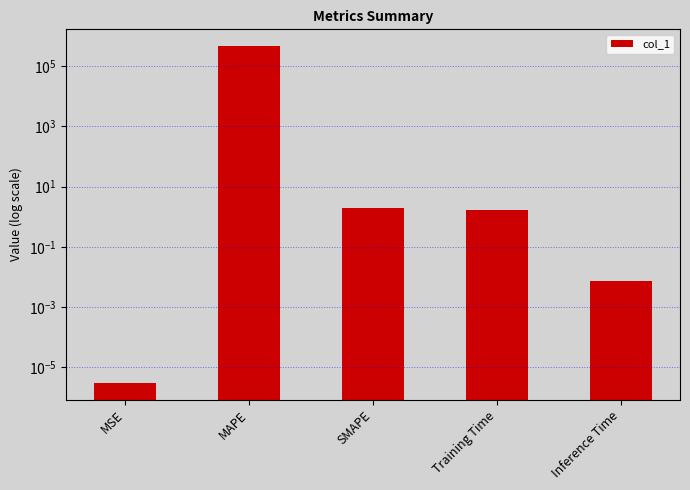

What position from the right is Training Time?

2